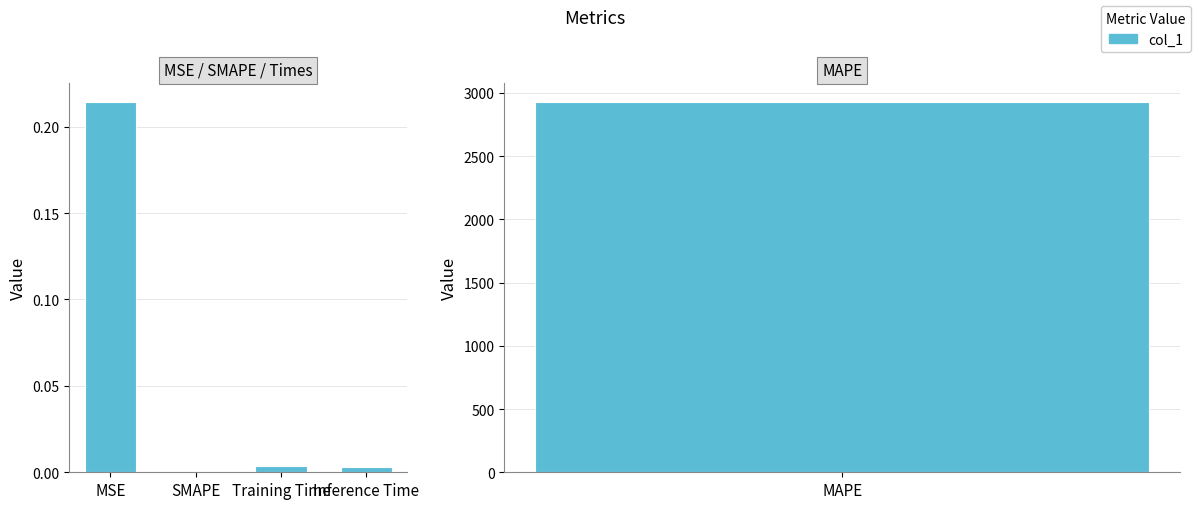

Which category has the lowest value across all series?

SMAPE